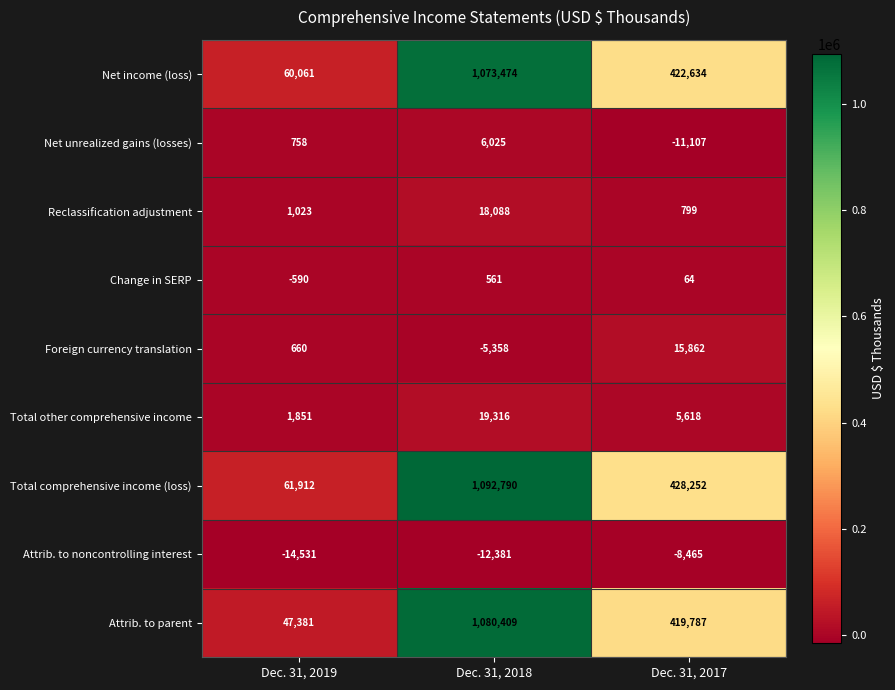

Reading right to left, what are all the values shown in this chart?

Net income (loss): 422634	1073474	60061
Net unrealized gains (losses): -11107	6025	758
Reclassification adjustment: 799	18088	1023
Change in SERP: 64	561	-590
Foreign currency translation: 15862	-5358	660
Total other comprehensive income: 5618	19316	1851
Total comprehensive income (loss): 428252	1092790	61912
Attrib. to noncontrolling interest: -8465	-12381	-14531
Attrib. to parent: 419787	1080409	47381